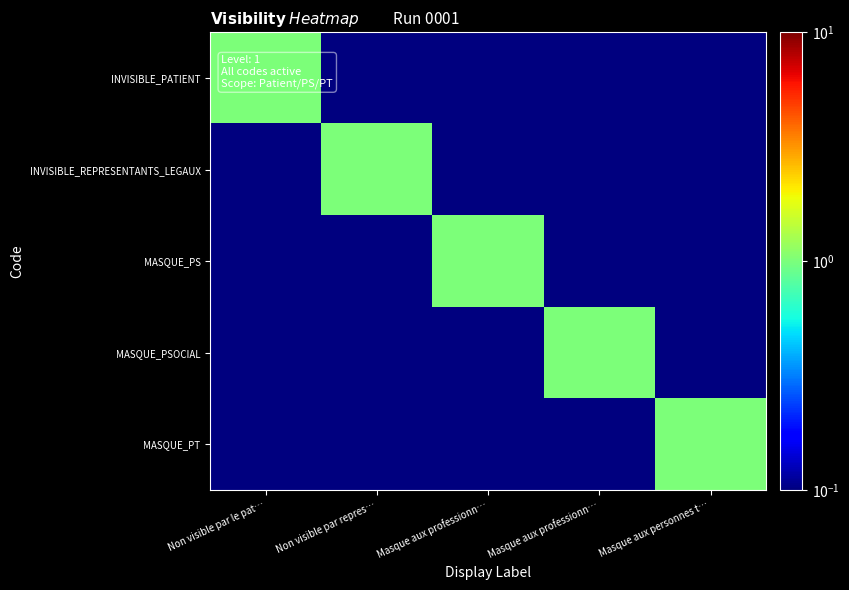

What is the total value across all series at Non visible par repres…?

1.4